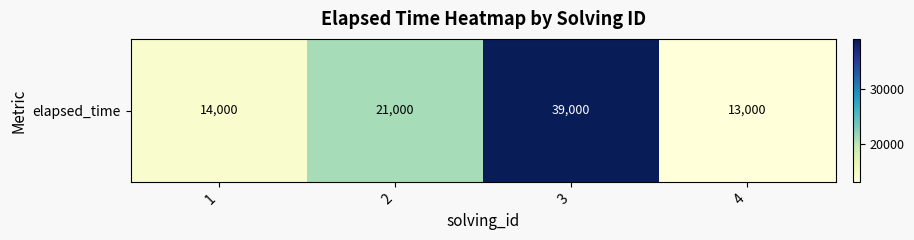

Between 2 and 3, which is larger?

3